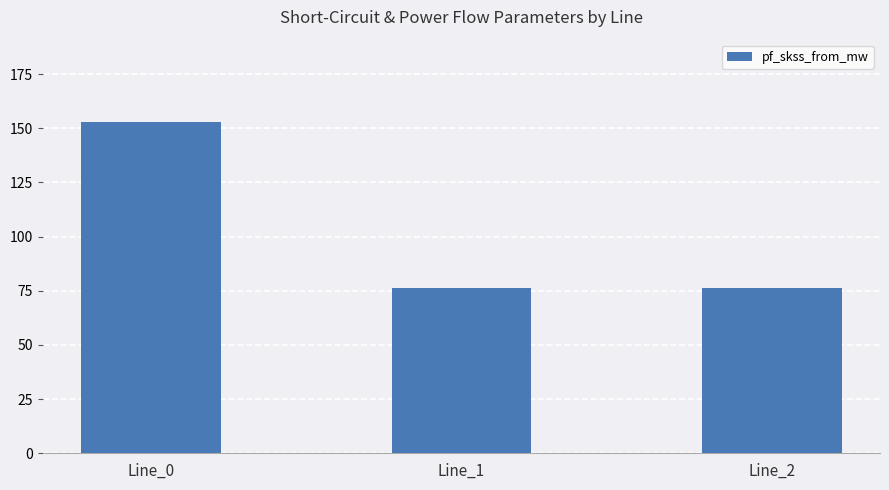

What is the average value?

101.8